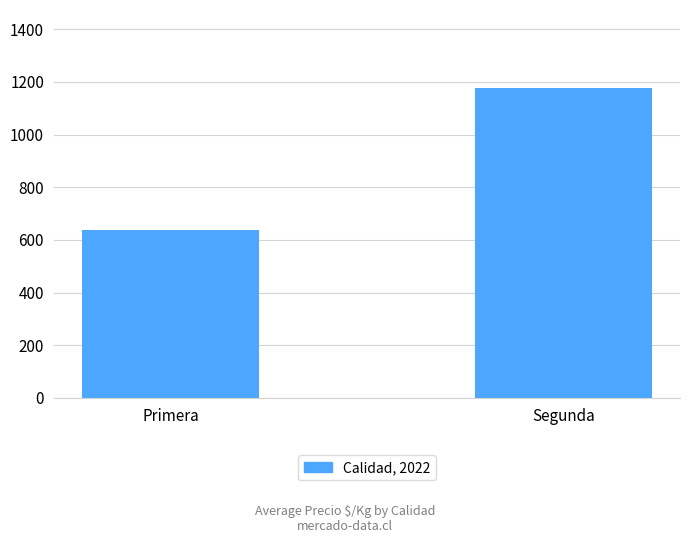

The chart shows a value of 1178.7 at Segunda. True or false?

True